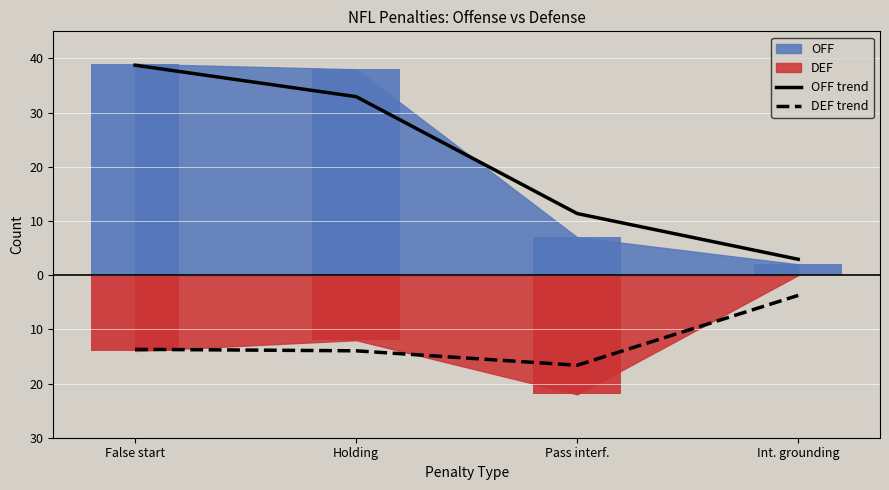

Reading right to left, list all the values displayed in this chart.

OFF trend: 2.9	11.4	32.9	38.7
DEF trend: -3.7	-16.6	-14.0	-13.7